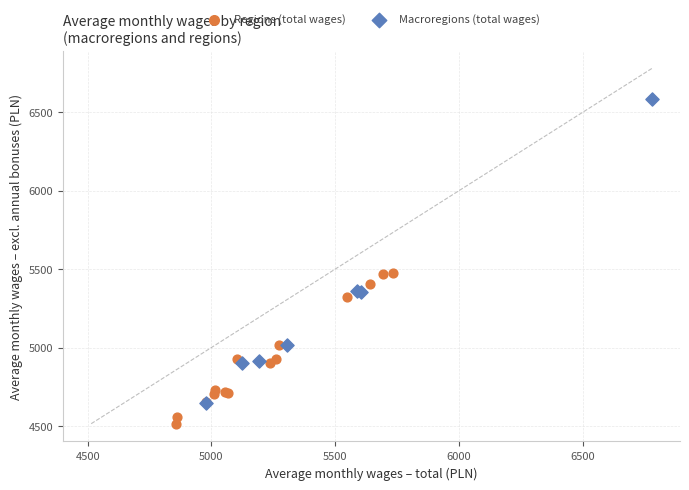

Which series contains the lowest Y value?

Regions (total wages)